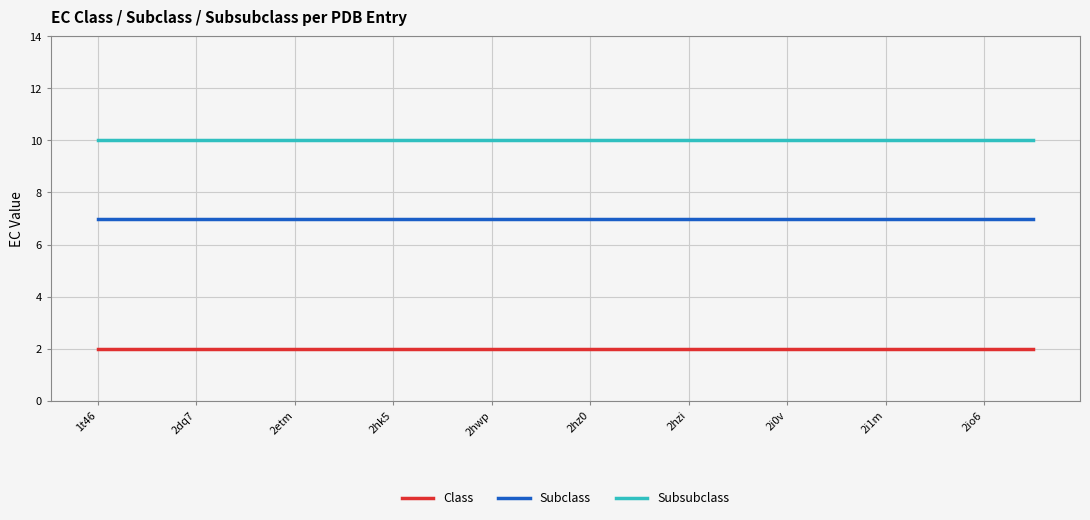

What is the minimum value for Subsubclass?

10